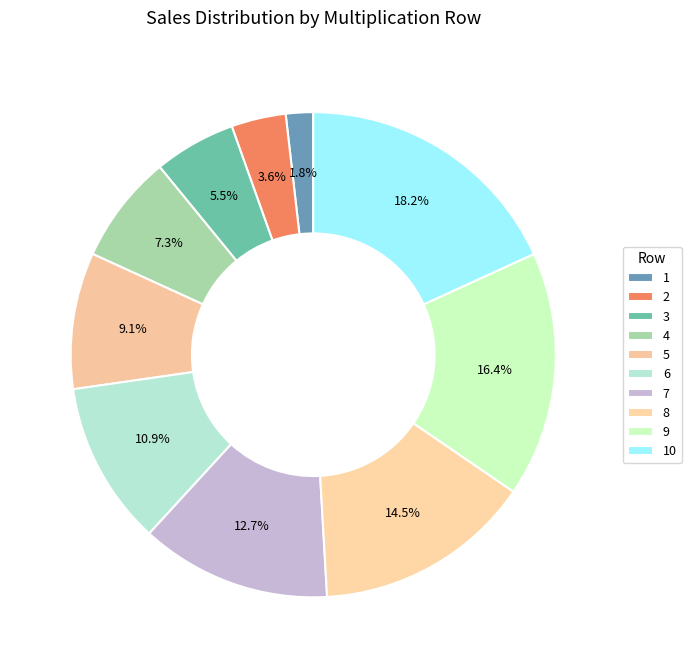

Count the number of slices in the pie.

10